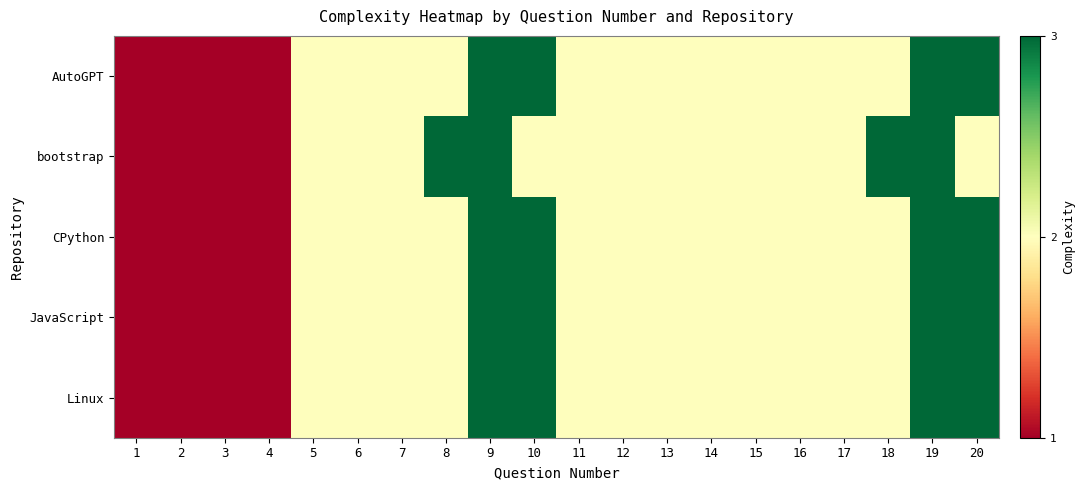

What is the greatest value displayed?

3